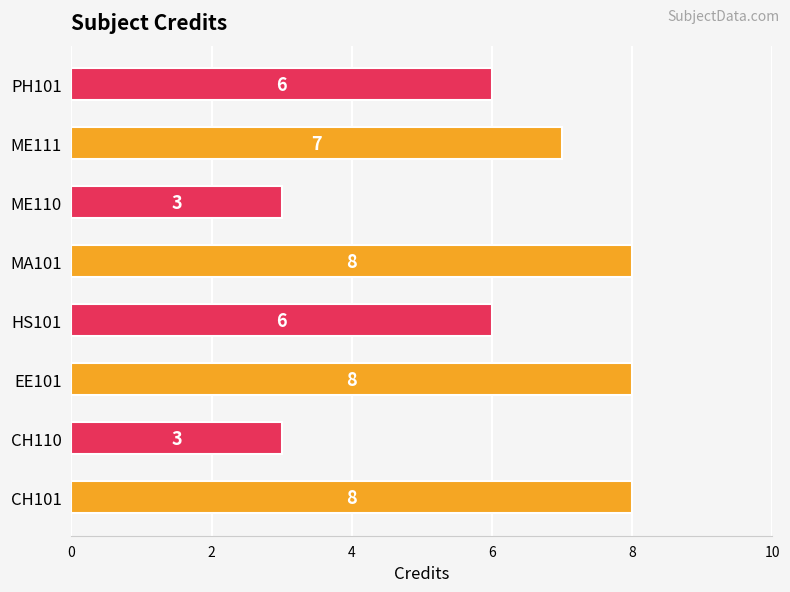

How many bars are there in total?

8